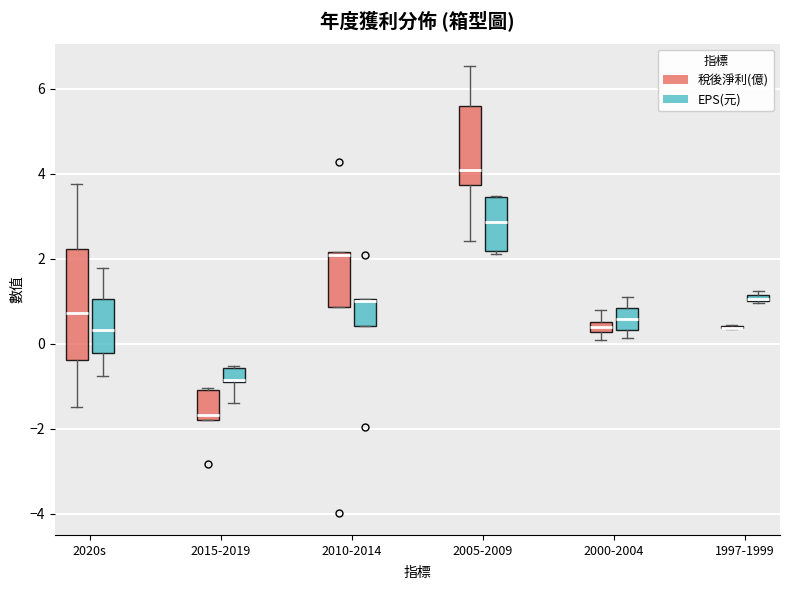

Where is the upper edge of the box for 2015-2019 (稅後淨利(億)) on the y-axis? The values are not printed on the chart, so give them approximately, as read against the axis.

-1.0